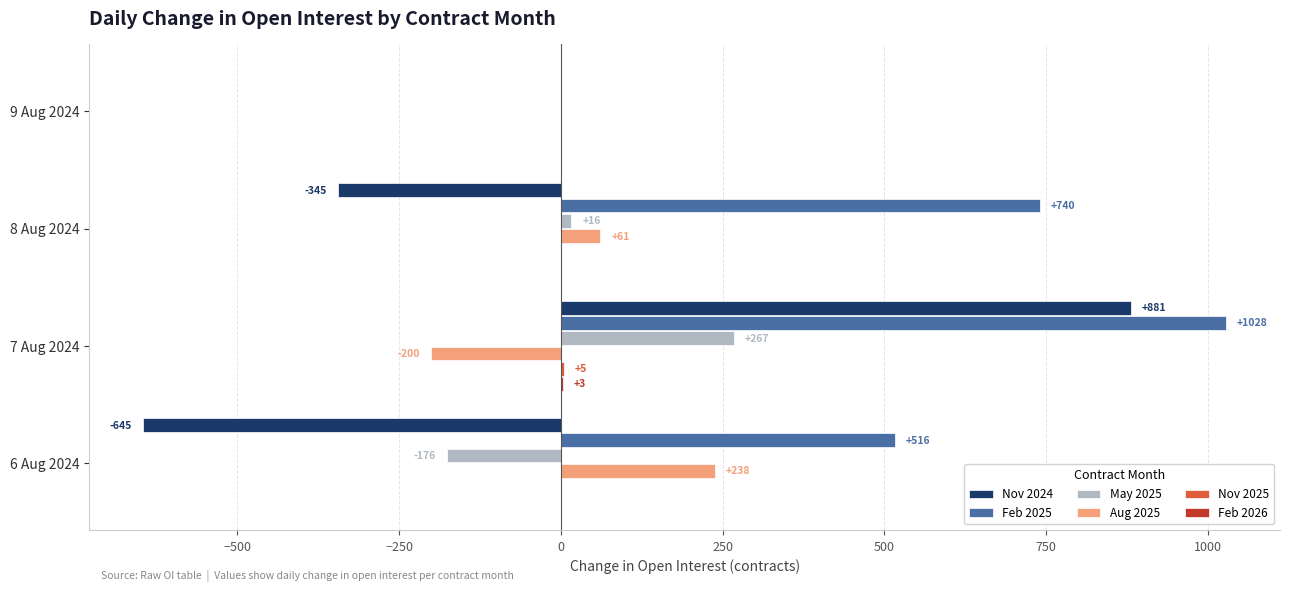

Which series has the largest total across all categories?

Feb 2025